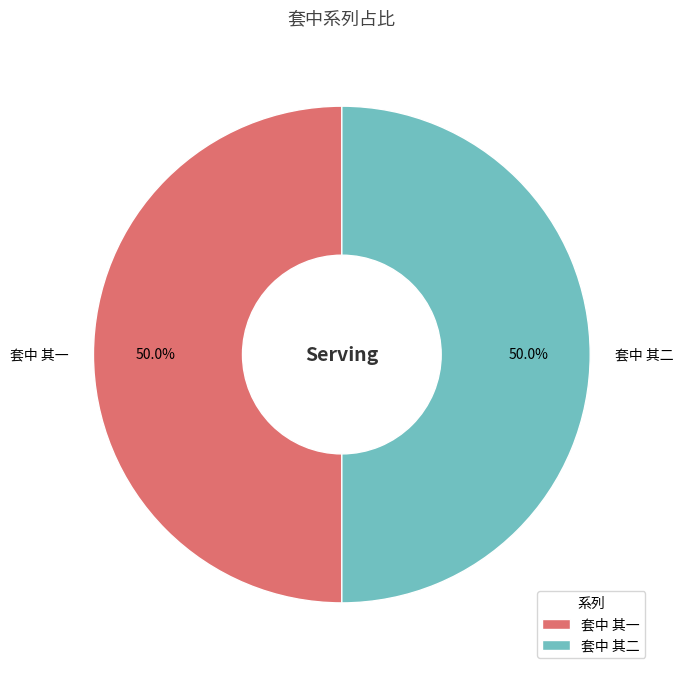

How many slices are in this pie chart?

2